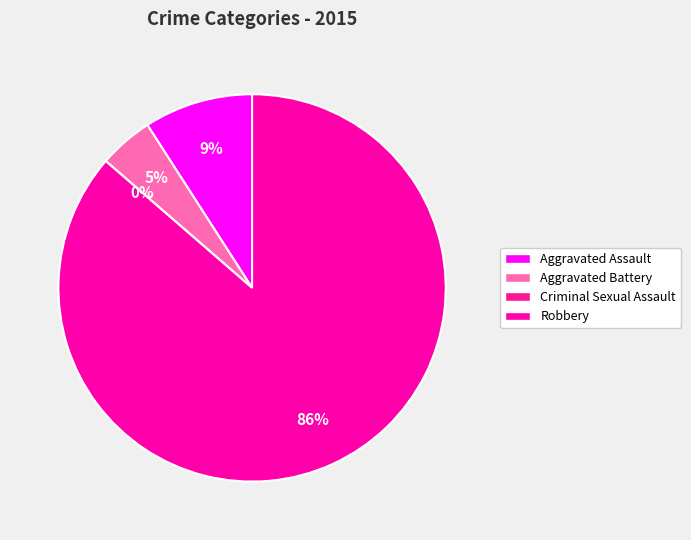

Is it true that Criminal Sexual Assault is 1% of the pie?

False